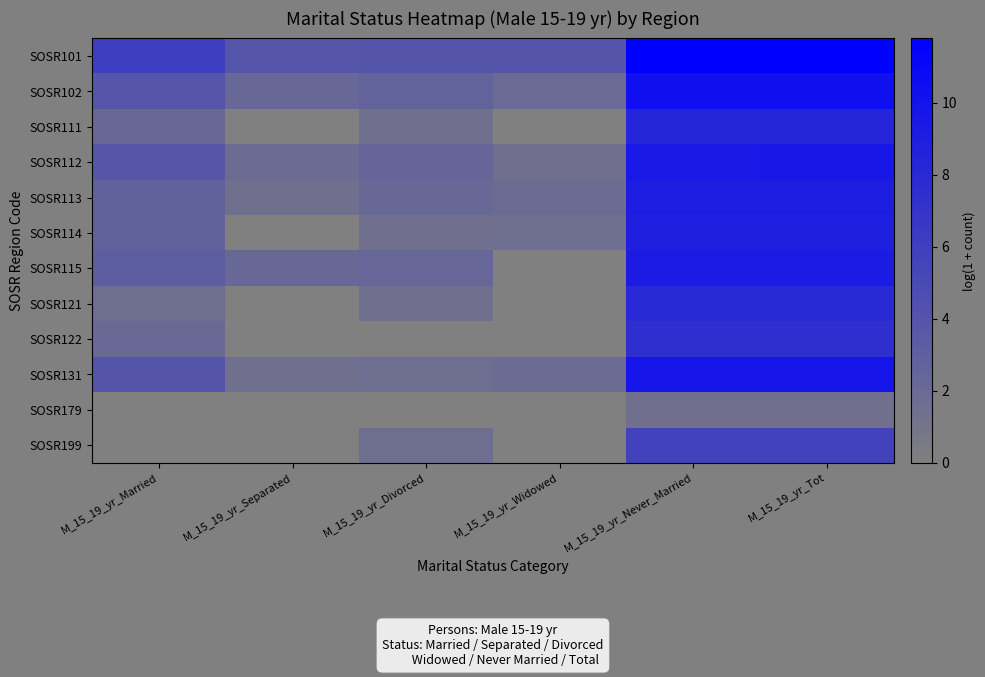

What is the difference between the highest and lowest values at M_15_19_yr_Divorced?

4.0